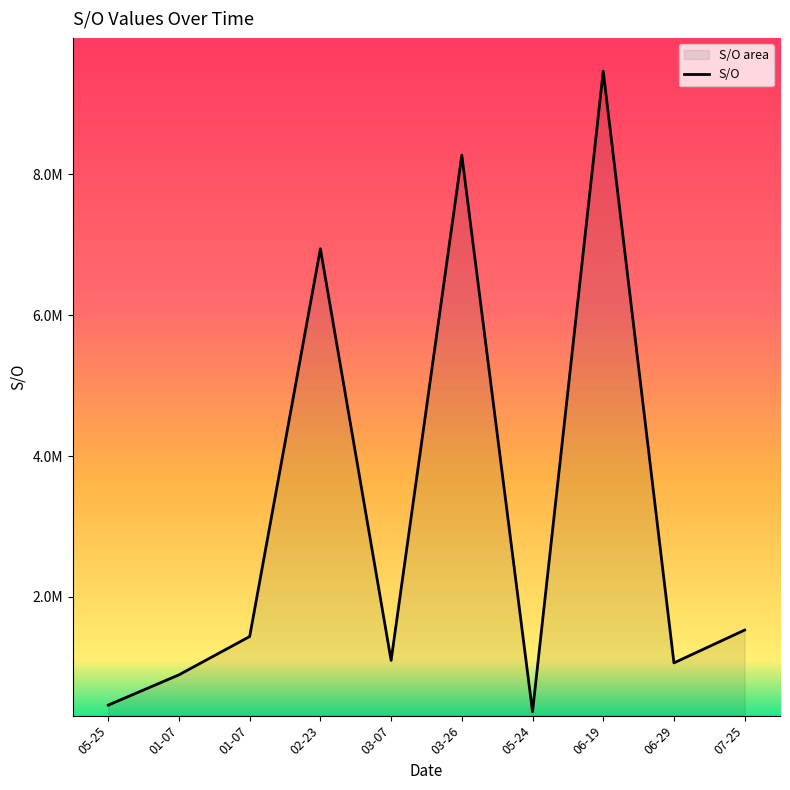

What is the sum of the values at 05-25 and 06-19?

9927201